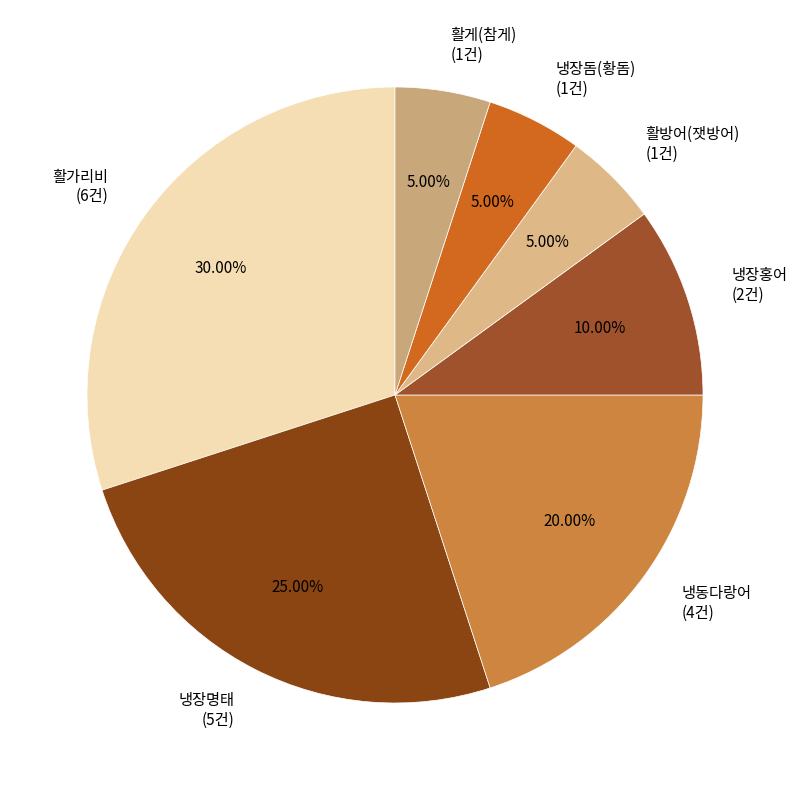

To the nearest percent, what is the difference between the largest and smallest slice percentages?

25%